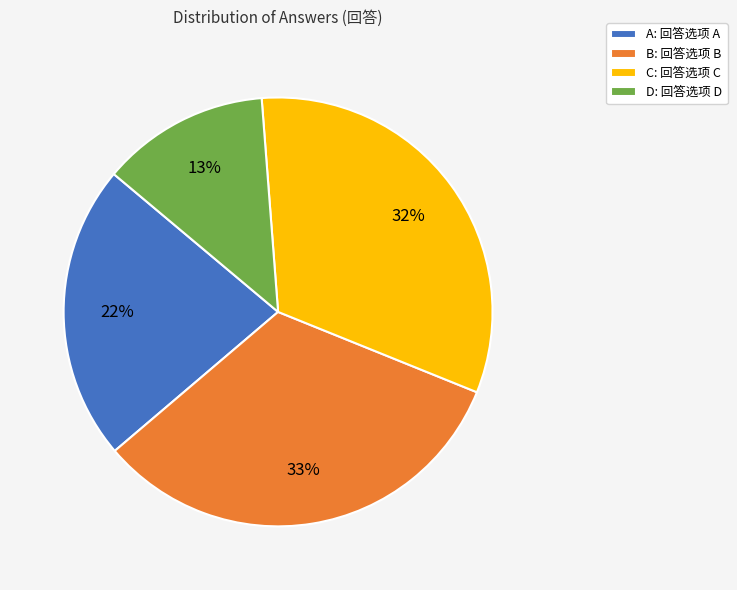

Is it true that B: 回答选项 B is 33% of the pie?

True